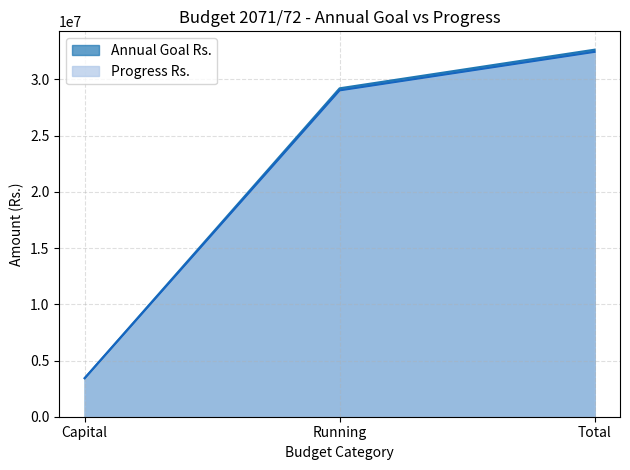

How many values in the Progress Rs. series exceed 29025963?

2